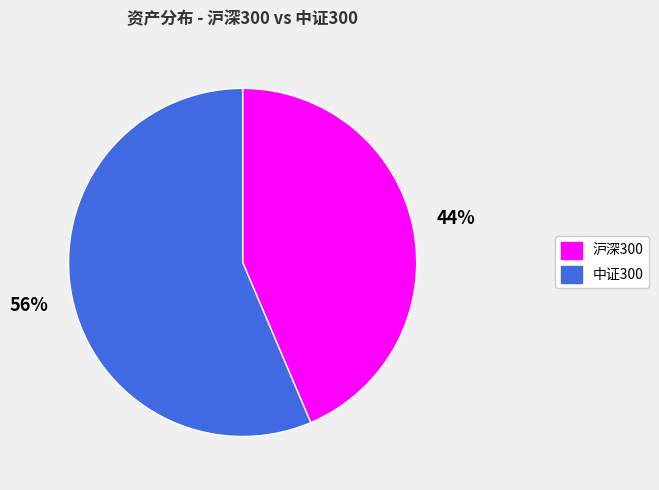

To the nearest percent, what is the average slice percentage?

50%